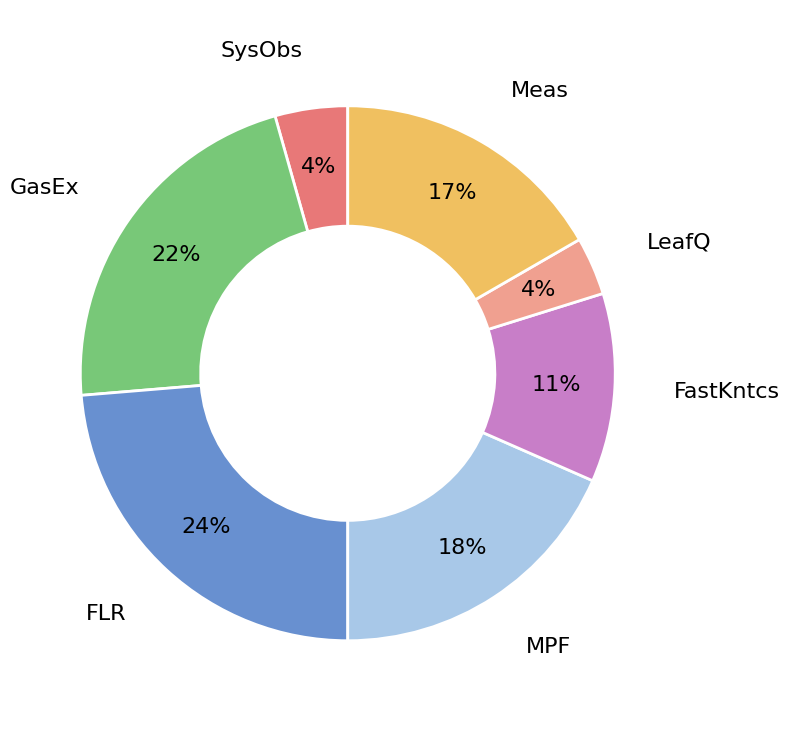

To the nearest percent, what is the difference between the FLR and LeafQ slice percentages?

20%